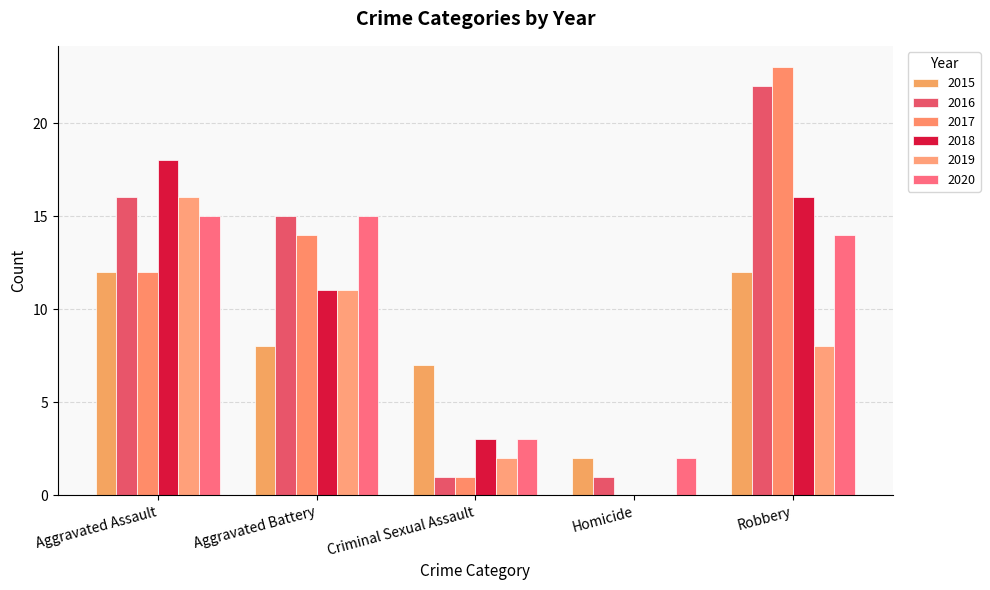

Reading left to right, list all the values displayed in this chart.

2015: 12	8	7	2	12
2016: 16	15	1	1	22
2017: 12	14	1	0	23
2018: 18	11	3	0	16
2019: 16	11	2	0	8
2020: 15	15	3	2	14